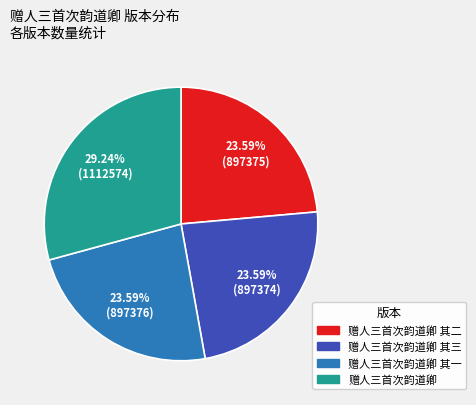

Approximately how many times larger is the value at 赠人三首次韵道卿 其一 compared to 赠人三首次韵道卿 其二?

1.0